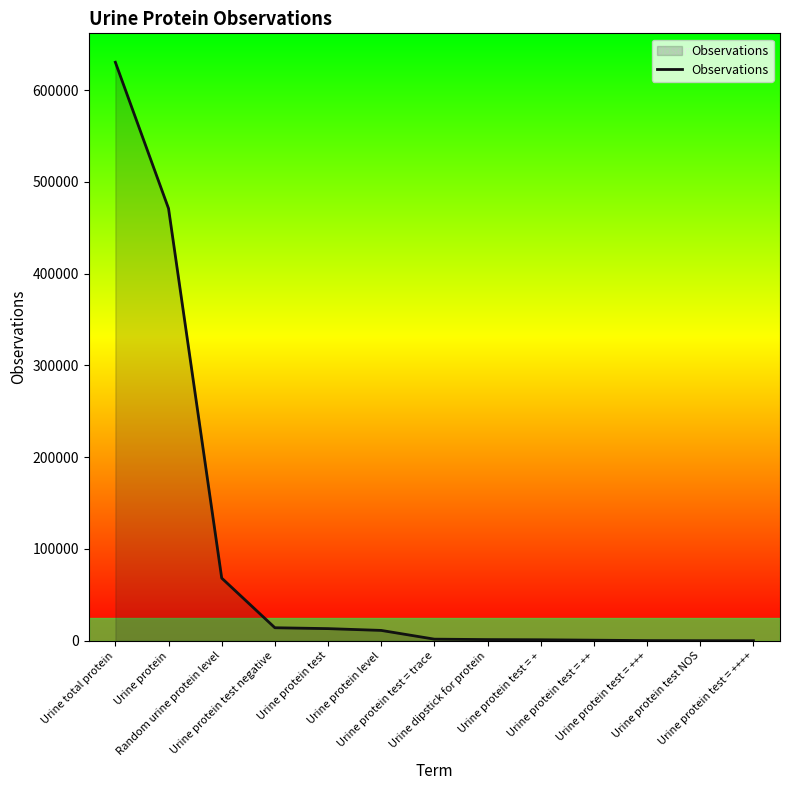

What is the greatest value displayed?

630304